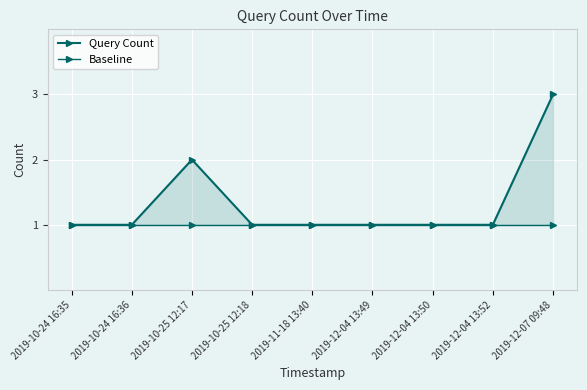

Reading left to right, extract all data points from this chart.

Query Count: 1	1	2	1	1	1	1	1	3
Baseline: 1	1	1	1	1	1	1	1	1